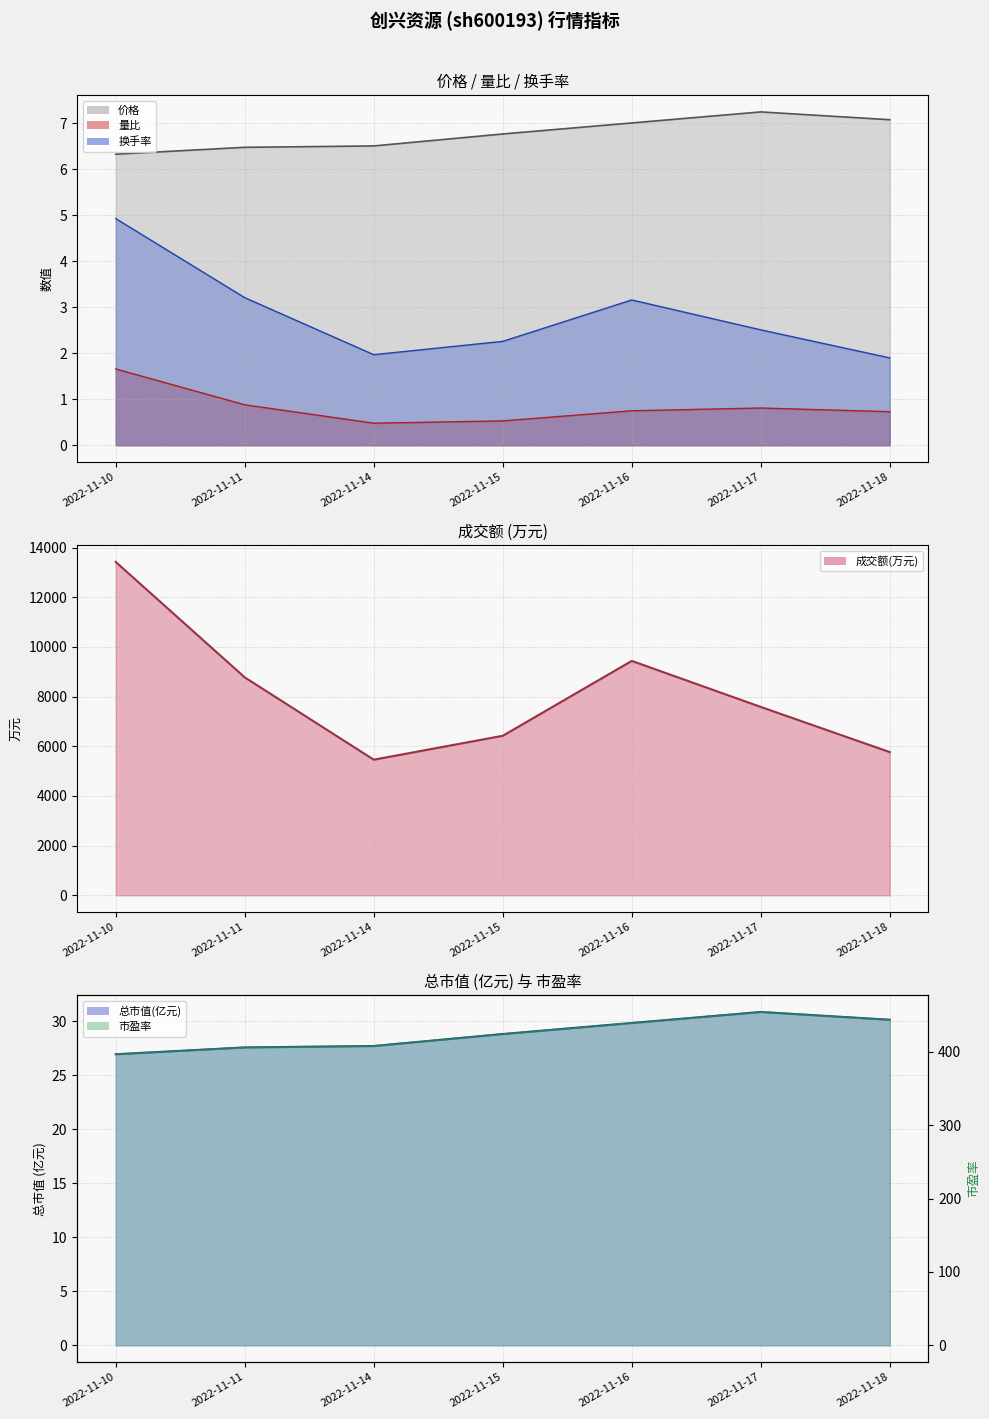

How many 量比_line values are between 0 and 1?

6